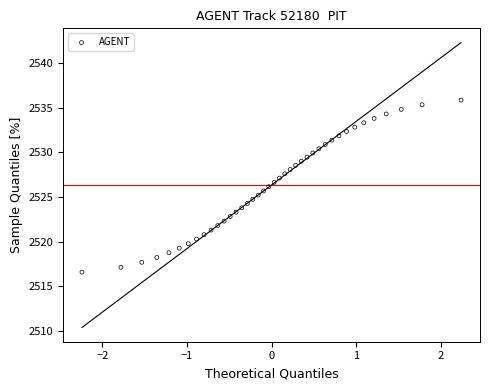

What is the range of X values (max minus min)?

4.5